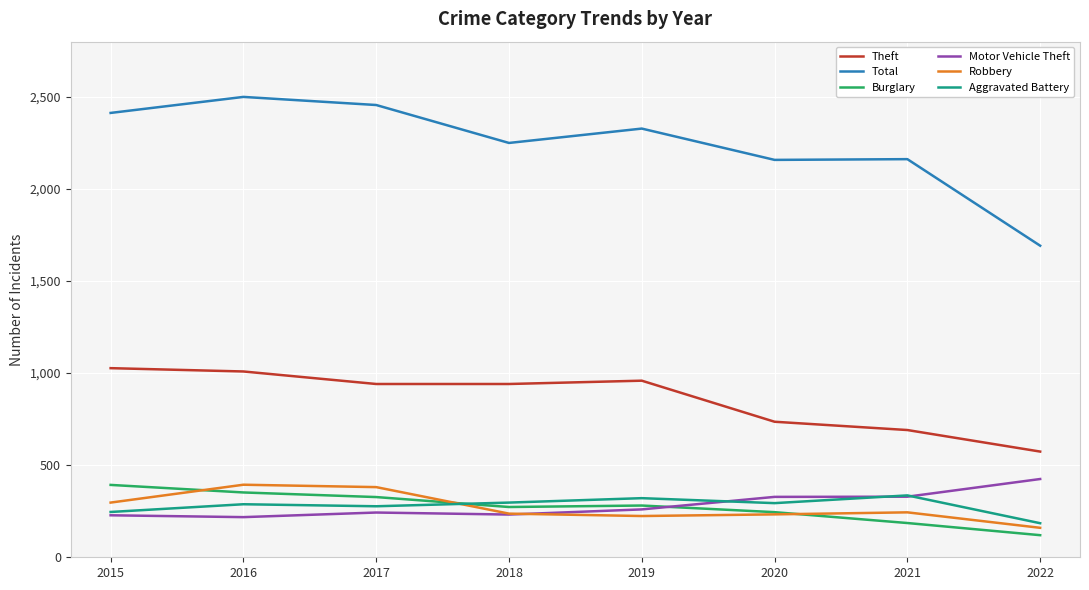

What is the spread (max minus min) of values at 2022?

1572